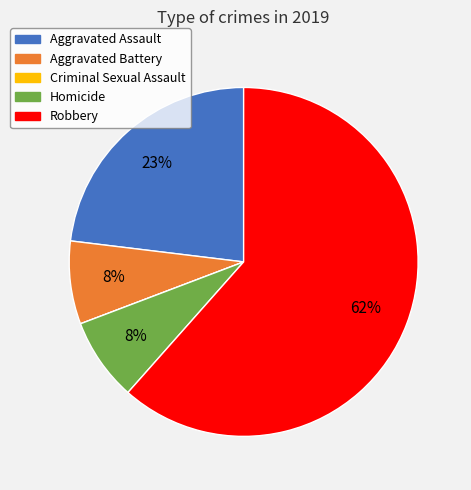

Is the sum of Aggravated Assault and Robbery greater than half?

Yes